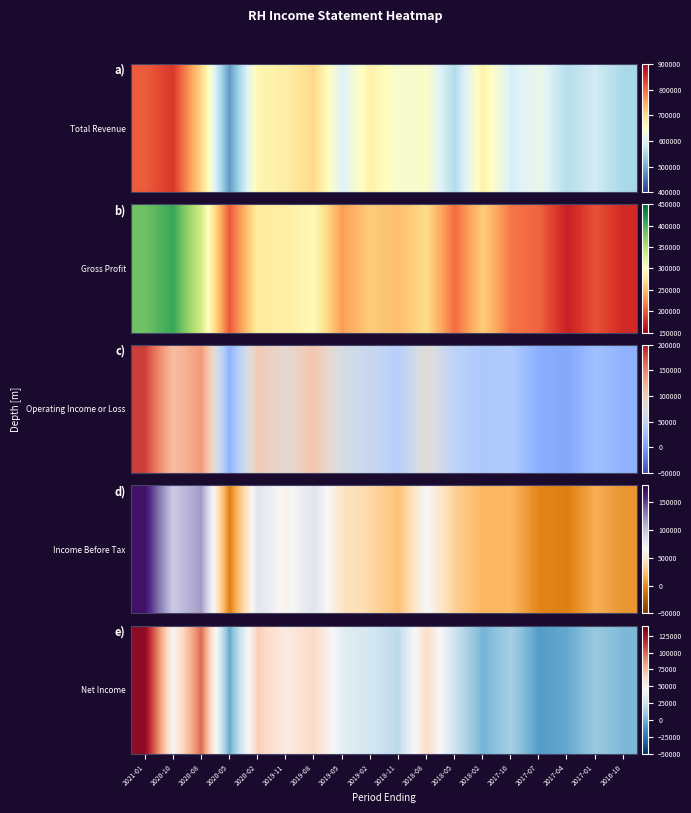

What is the minimum value shown in the chart?

-7900